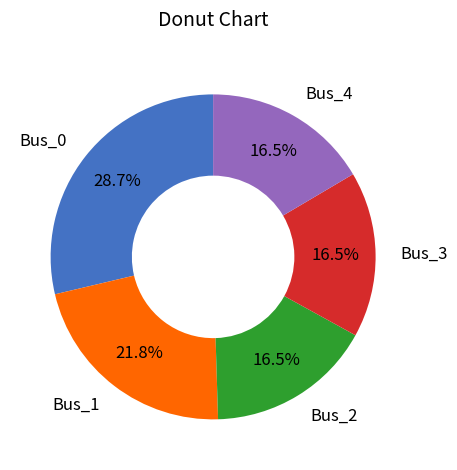

What portion of the pie excludes Bus_1?

78.2%